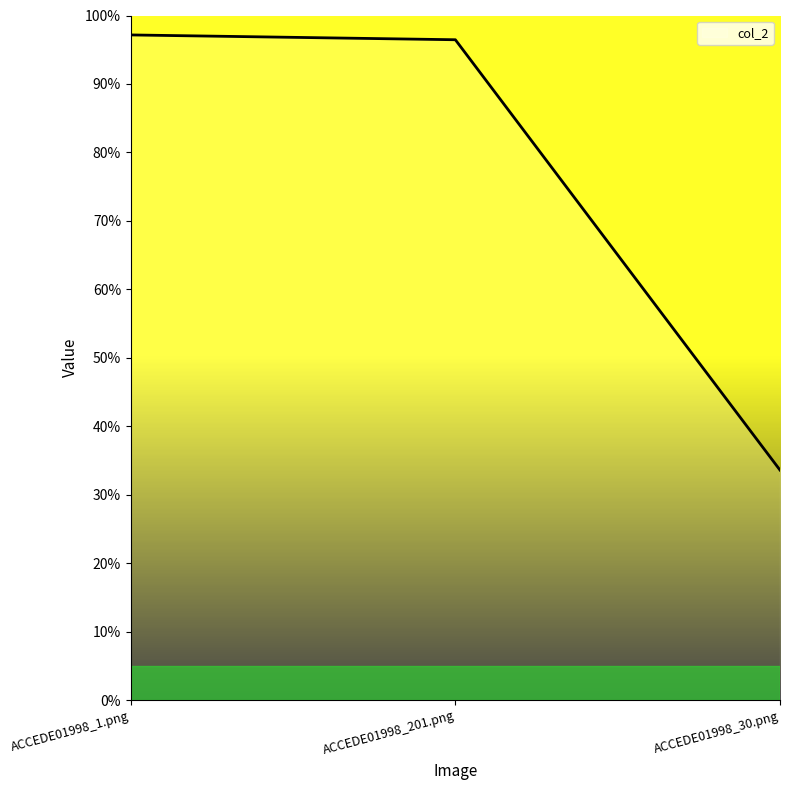

True or false: the data shows 0.3 at ACCEDE01998_1.png.

False